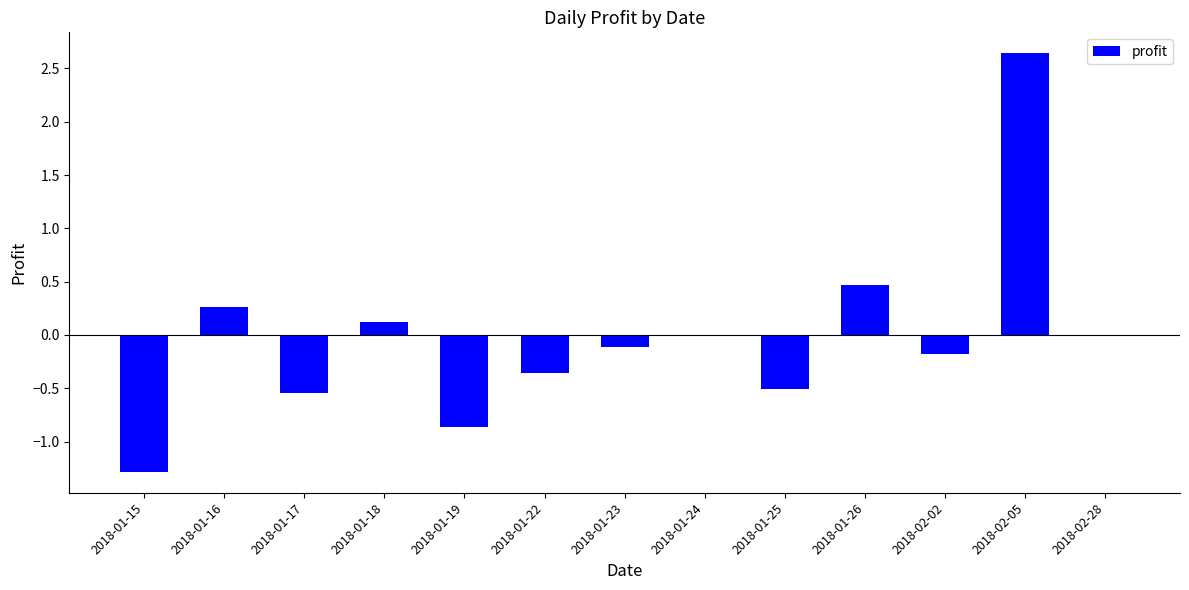

Are the bars horizontal?

No